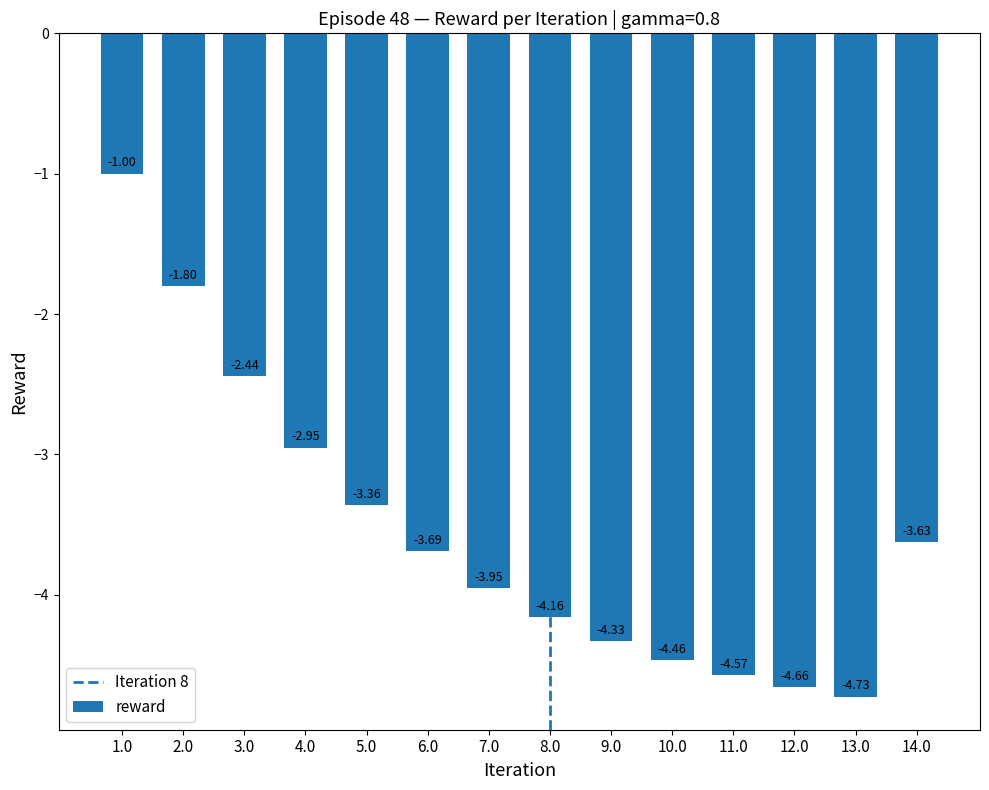

What is the sum of all values?

-49.7